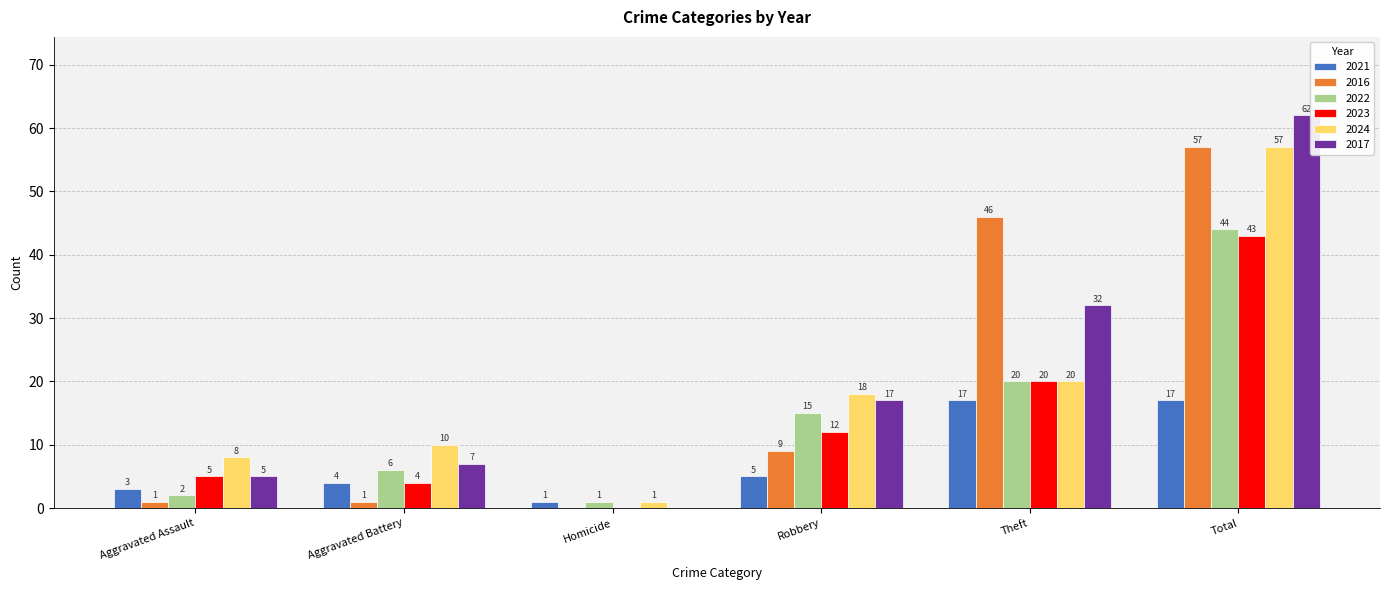

Reading left to right, what are all the values shown in this chart?

2021: 3	4	1	5	17	17
2016: 1	1	0	9	46	57
2022: 2	6	1	15	20	44
2023: 5	4	0	12	20	43
2024: 8	10	1	18	20	57
2017: 5	7	0	17	32	62